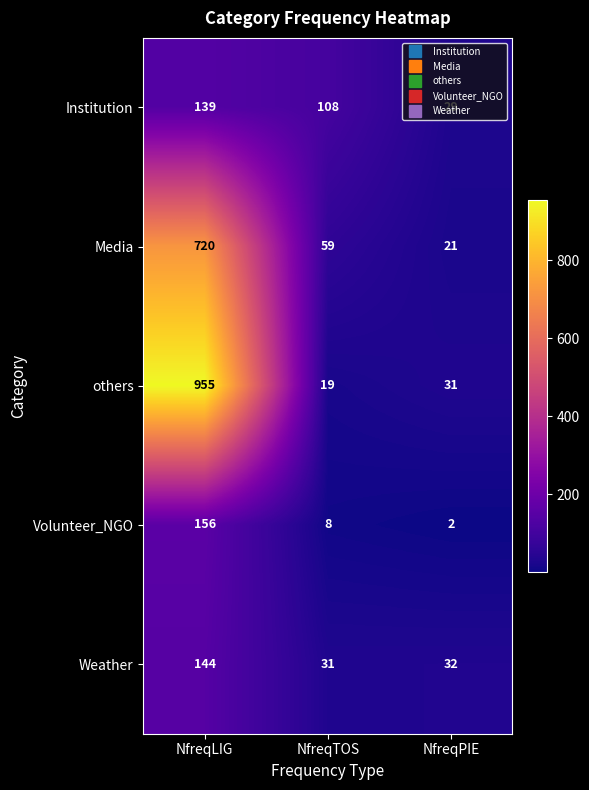

At which label is Institution closest to 84?

NfreqTOS